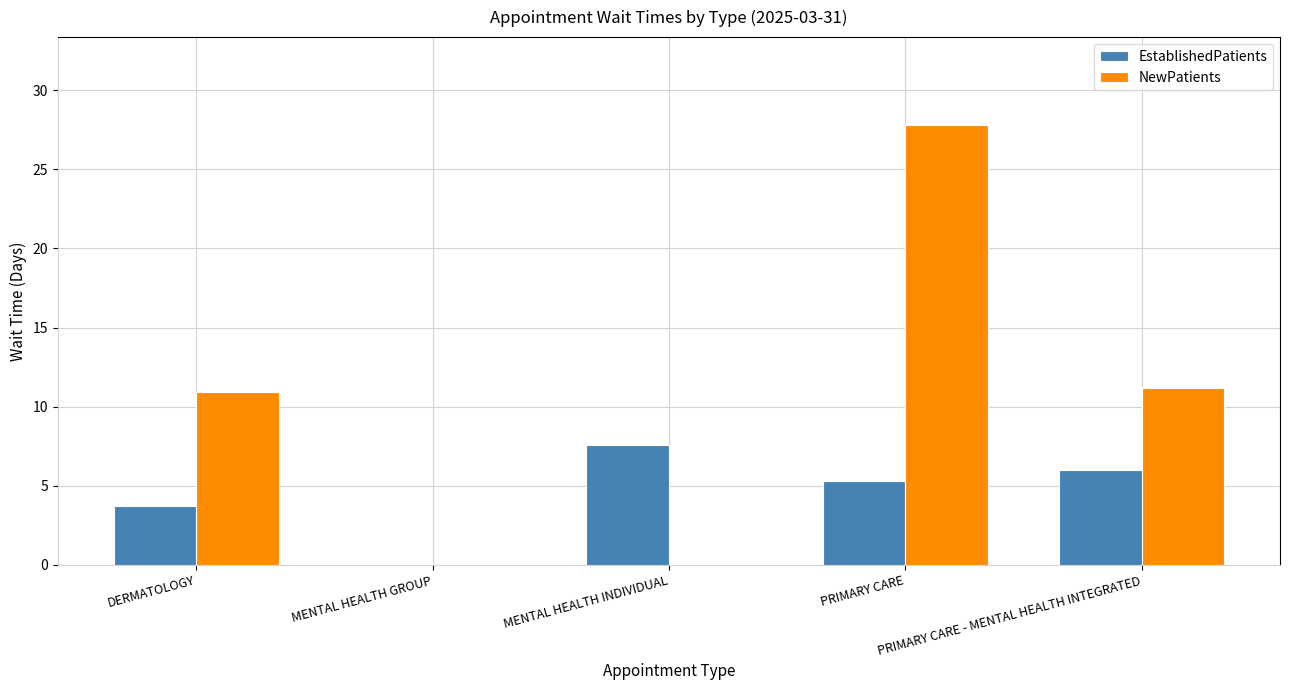

Is the value of NewPatients at DERMATOLOGY greater than the value of EstablishedPatients at MENTAL HEALTH INDIVIDUAL?

Yes